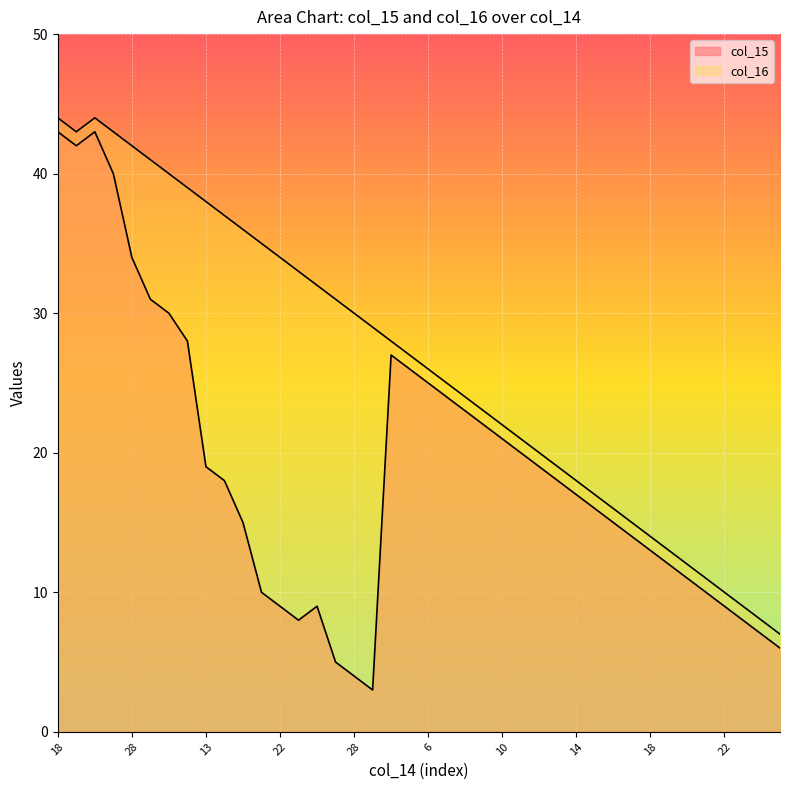

What is the maximum value for col_15?

43